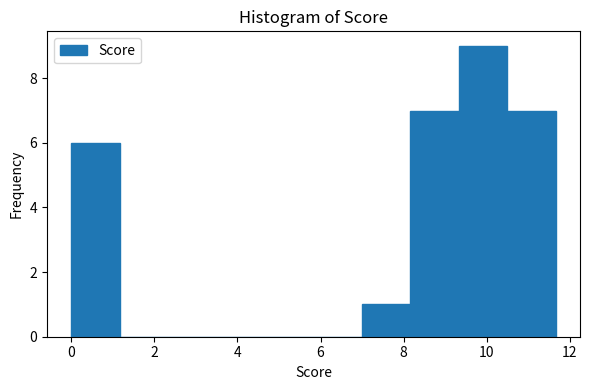

How tall is the bar that spans 7.0 to 8.2 on the x-axis? Neither the bar edges nor the heights are printed on the chart, so give them approximately, as read against the axes.

1